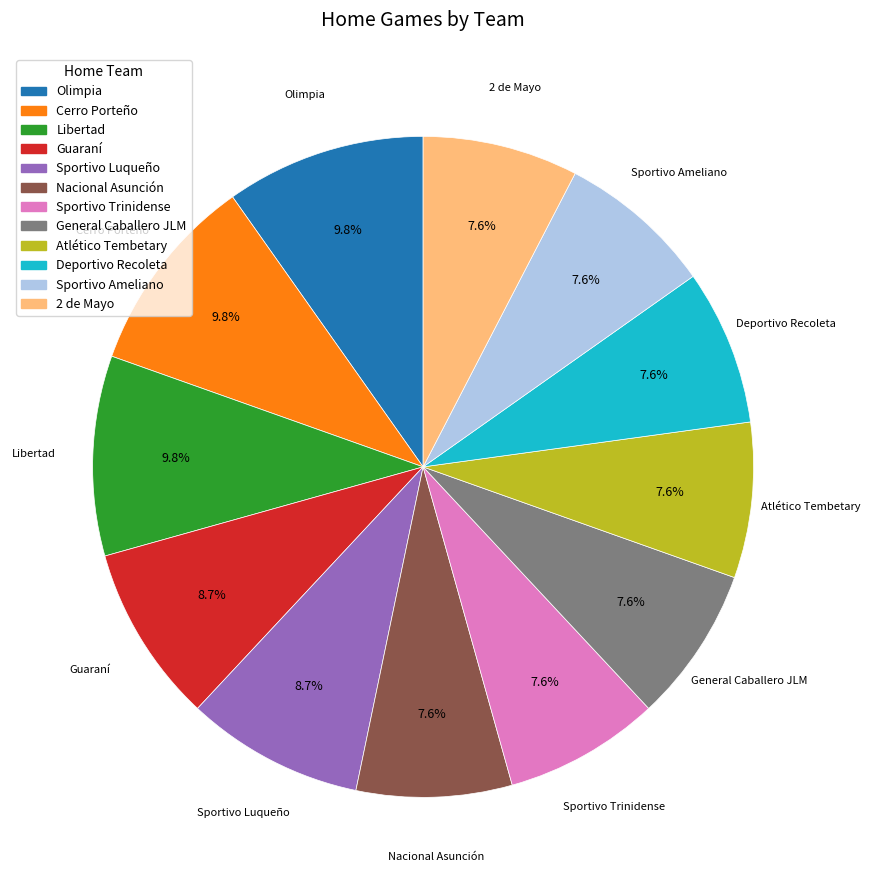

Does Libertad represent more than half of the total?

No